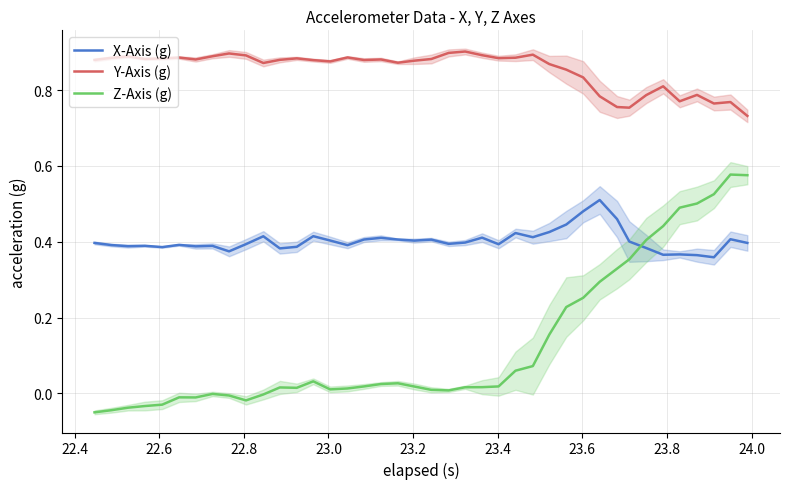

True or false: X-Axis (g) and Y-Axis (g) intersect in this chart.

False